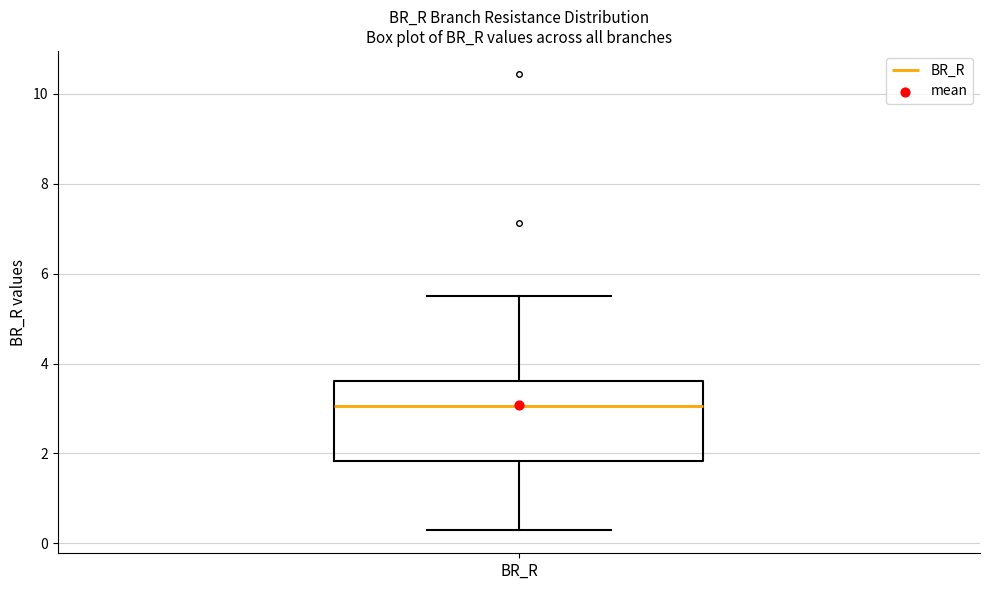

Read this box plot against the y-axis: the position of the median line, the range covered by the box, and the ends of both whiskers. The values are not printed on the chart, so give them approximately, as read against the axis.

median 3.0, box 1.8 to 3.6, whiskers 0.2 to 5.6